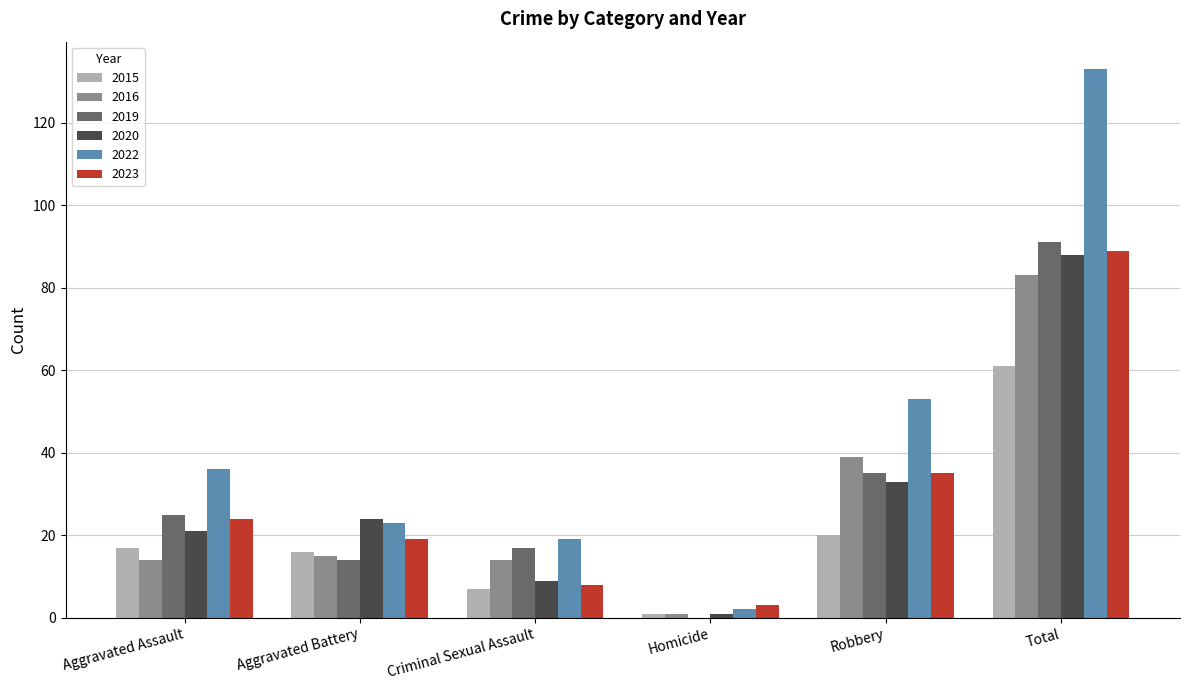

What is the sum of the 2016 values at Robbery and Aggravated Battery?

54